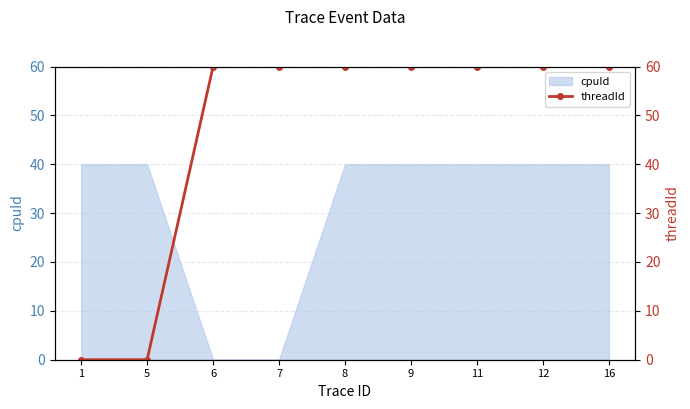

What is the maximum value shown in the chart?

60